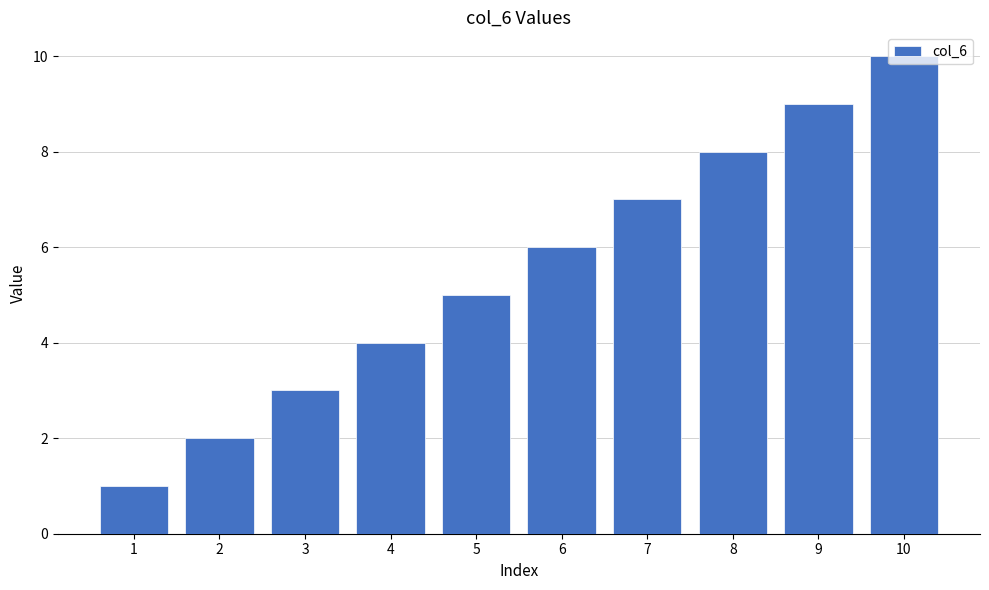

Where is the data nearest to the value 5?

5